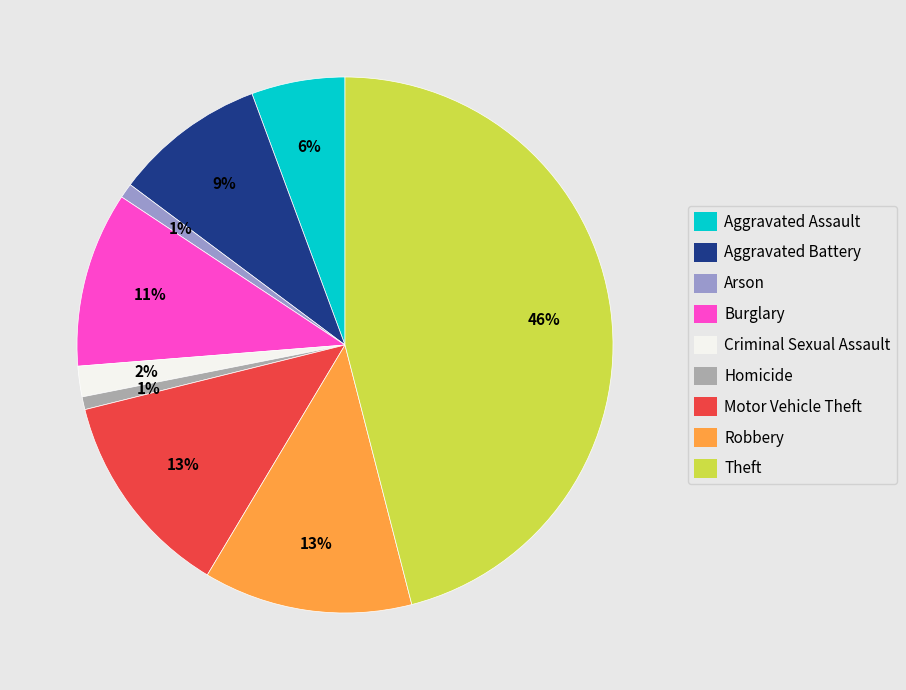

How many segments does this pie chart have?

9